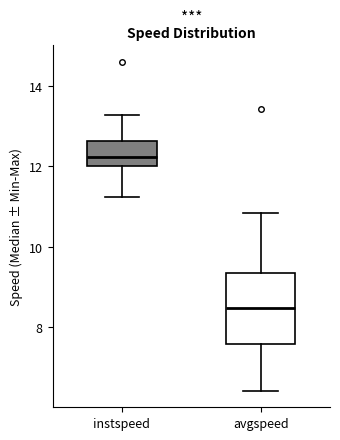

Which box is the tallest, from its lower edge to its upper edge?

avgspeed